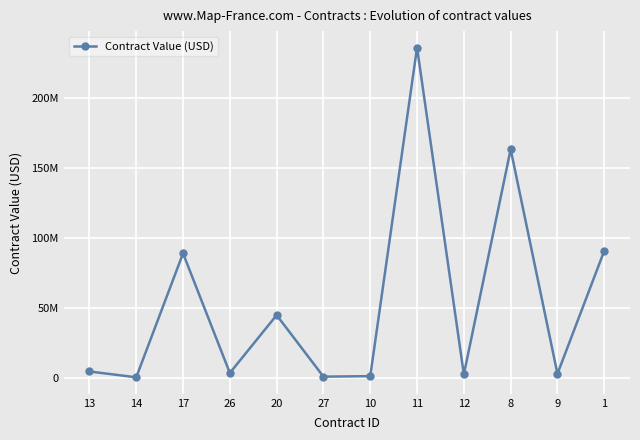

What is the sum of all values?

637834543.7